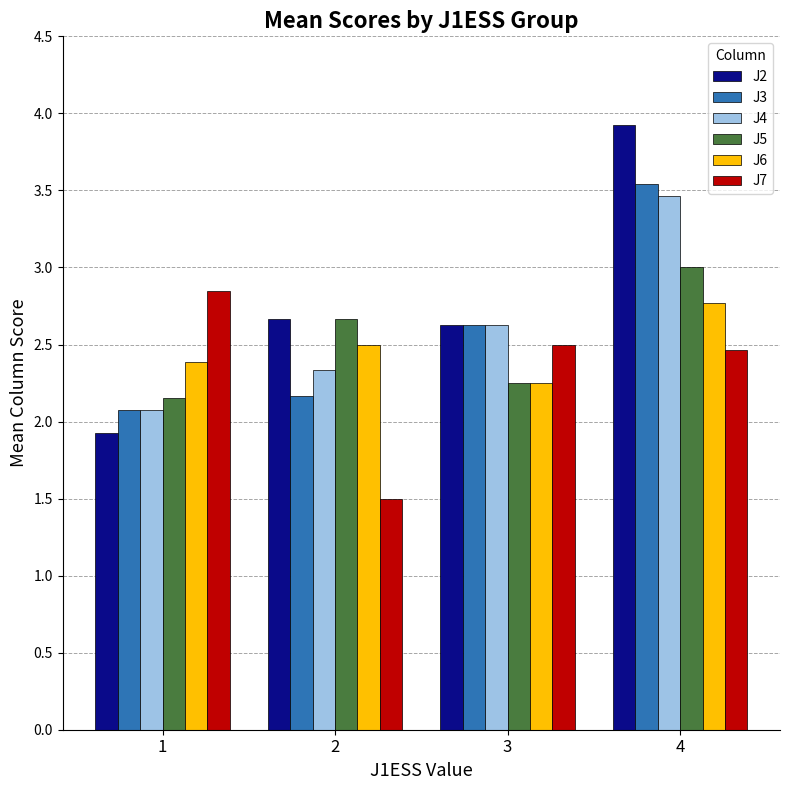

How many bars are there in total?

24